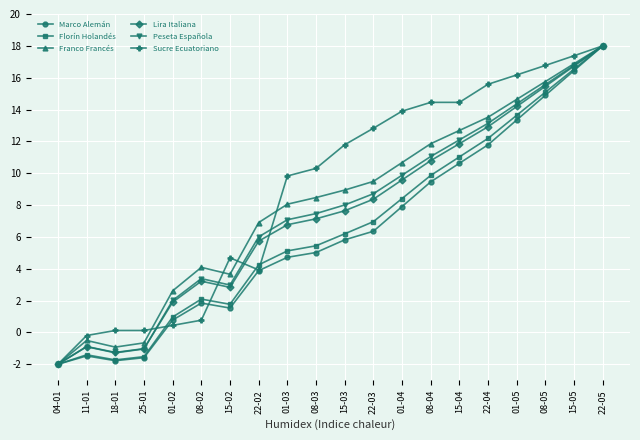

Reading left to right, transcribe all the data shown in this chart.

Marco Alemán: 04-01=-2.0	11-01=-1.5	18-01=-1.8	25-01=-1.6	01-02=0.8	08-02=1.8	15-02=1.5	22-02=3.9	01-03=4.7	08-03=5.0	15-03=5.8	22-03=6.4	01-04=7.9	08-04=9.5	15-04=10.6	22-04=11.8	01-05=13.3	08-05=14.9	15-05=16.4	22-05=18.0
Florín Holandés: 04-01=-2.0	11-01=-1.4	18-01=-1.7	25-01=-1.5	01-02=1.0	08-02=2.1	15-02=1.8	22-02=4.2	01-03=5.1	08-03=5.4	15-03=6.2	22-03=7.0	01-04=8.4	08-04=9.9	15-04=11.0	22-04=12.2	01-05=13.6	08-05=15.1	15-05=16.5	22-05=18.0
Franco Francés: 04-01=-2.0	11-01=-0.5	18-01=-0.9	25-01=-0.7	01-02=2.6	08-02=4.1	15-02=3.7	22-02=6.9	01-03=8.1	08-03=8.5	15-03=8.9	22-03=9.5	01-04=10.7	08-04=11.9	15-04=12.7	22-04=13.5	01-05=14.6	08-05=15.8	15-05=16.9	22-05=18.0
Lira Italiana: 04-01=-2.0	11-01=-0.9	18-01=-1.3	25-01=-1.0	01-02=1.9	08-02=3.2	15-02=2.8	22-02=5.7	01-03=6.8	08-03=7.1	15-03=7.6	22-03=8.4	01-04=9.6	08-04=10.8	15-04=11.9	22-04=12.9	01-05=14.2	08-05=15.5	15-05=16.7	22-05=18.0
Peseta Española: 04-01=-2.0	11-01=-0.9	18-01=-1.3	25-01=-1.0	01-02=2.0	08-02=3.4	15-02=3.0	22-02=6.0	01-03=7.1	08-03=7.5	15-03=8.0	22-03=8.7	01-04=9.9	08-04=11.0	15-04=12.1	22-04=13.1	01-05=14.4	08-05=15.6	15-05=16.8	22-05=18.0
Sucre Ecuatoriano: 04-01=-2.0	11-01=-0.2	18-01=0.1	25-01=0.1	01-02=0.4	08-02=0.8	15-02=4.7	22-02=3.9	01-03=9.8	08-03=10.3	15-03=11.8	22-03=12.8	01-04=13.9	08-04=14.4	15-04=14.4	22-04=15.6	01-05=16.2	08-05=16.8	15-05=17.4	22-05=18.0